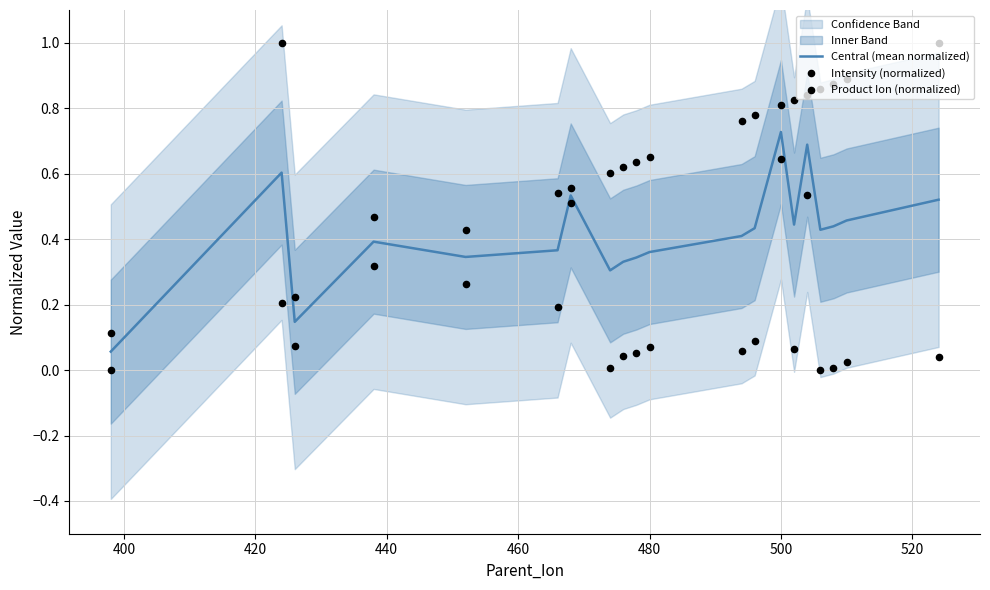

At which label does Central (mean normalized) reach its peak?

500